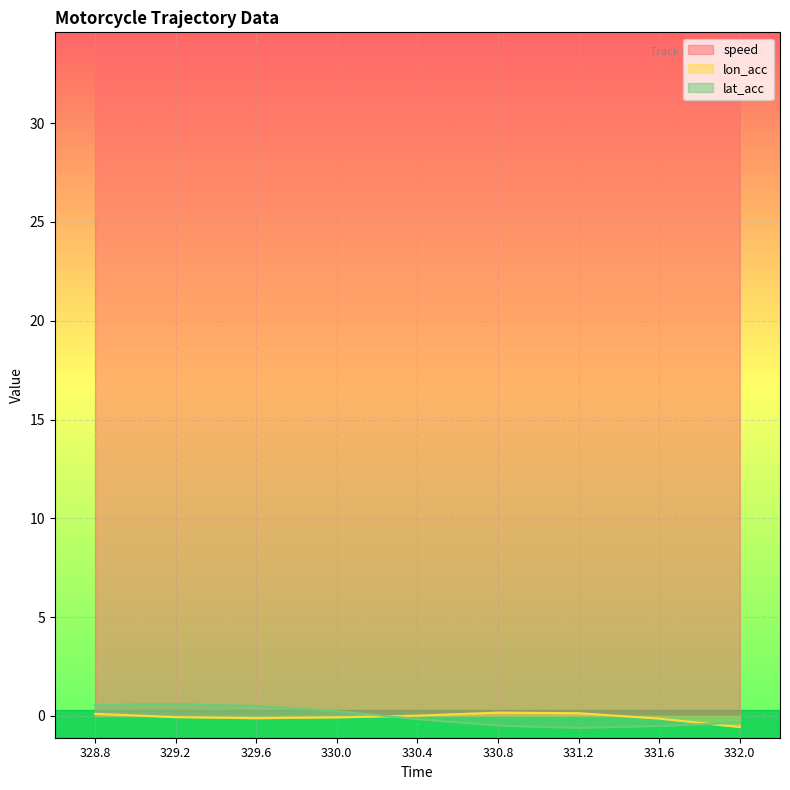

Is it true that lat_acc equals -0.3 at 332.0?

True